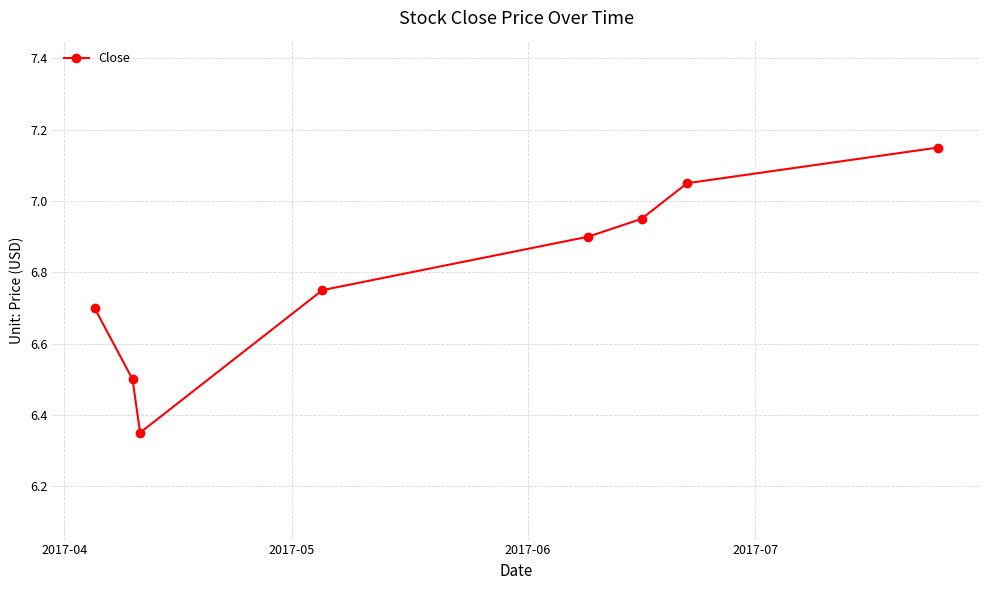

True or false: the data has more than 0 interior local peaks.

False